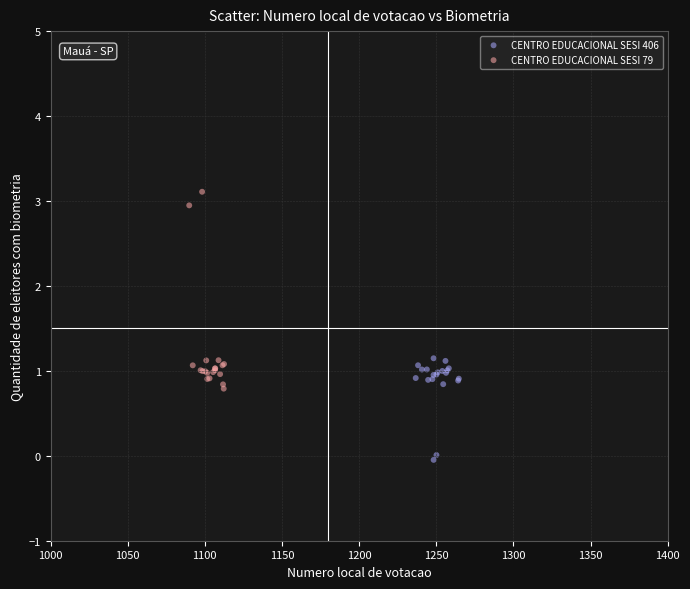

Which series contains the lowest Y value?

CENTRO EDUCACIONAL SESI 406